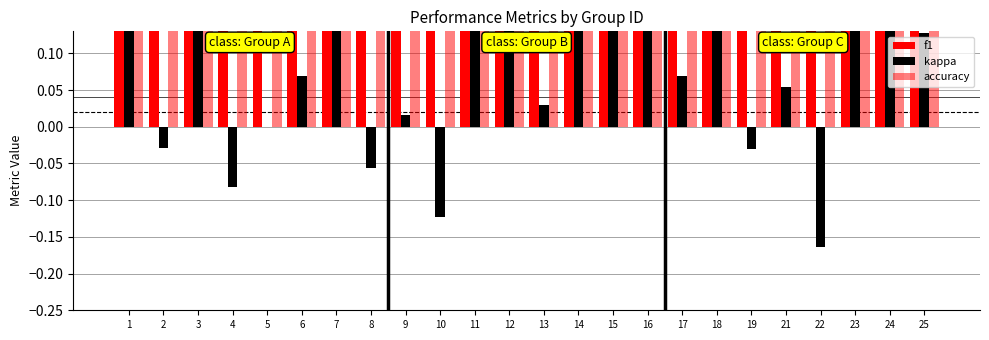

What is the lowest value of the f1 series?

0.4